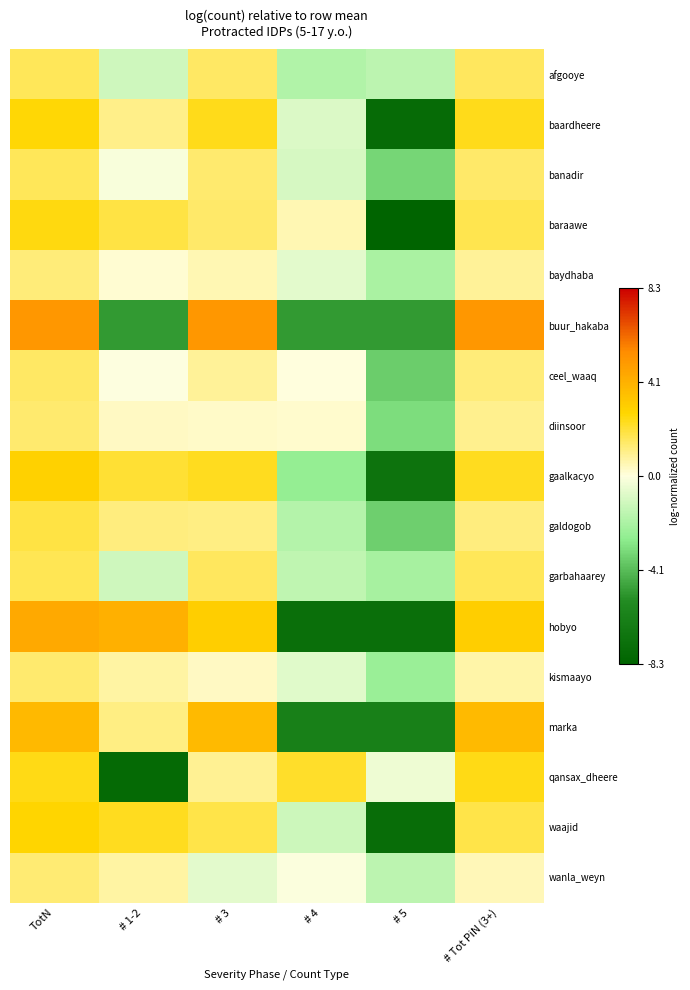

Which series changed the most between TotN and # 4?

hobyo